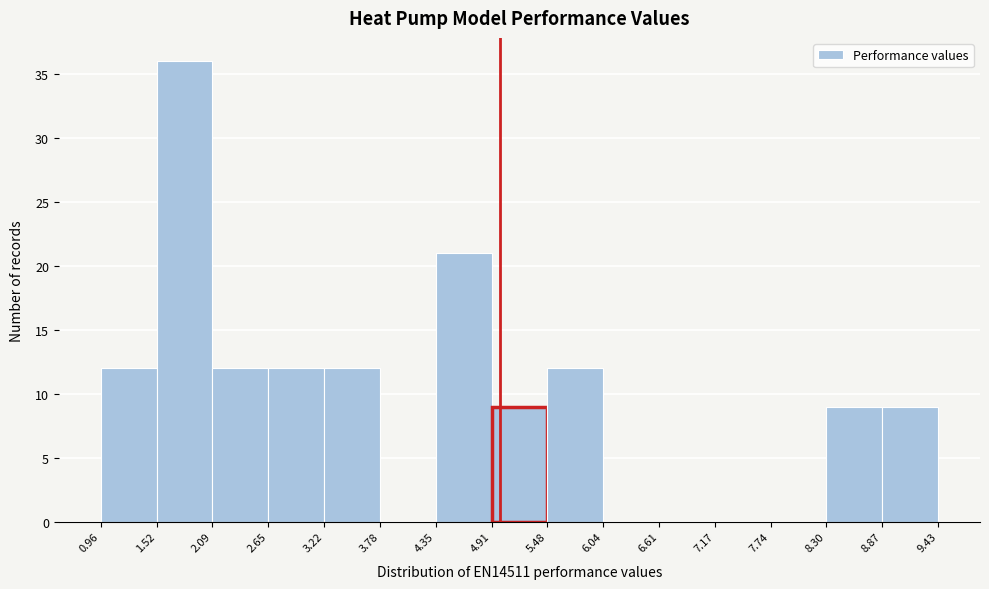

Reading left to right, transcribe this chart: for each bar, give the range it covers on the x-axis and its height. The values are not printed on the chart, so give them approximately, as read against the axis.

0.96 to 1.52: 12
1.52 to 2.09: 36
2.09 to 2.65: 12
2.65 to 3.22: 12
3.22 to 3.78: 12
3.78 to 4.35: 0
4.35 to 4.91: 21
4.91 to 5.48: 9
5.48 to 6.04: 12
6.04 to 6.61: 0
6.61 to 7.17: 0
7.17 to 7.74: 0
7.74 to 8.30: 0
8.30 to 8.87: 9
8.87 to 9.43: 9